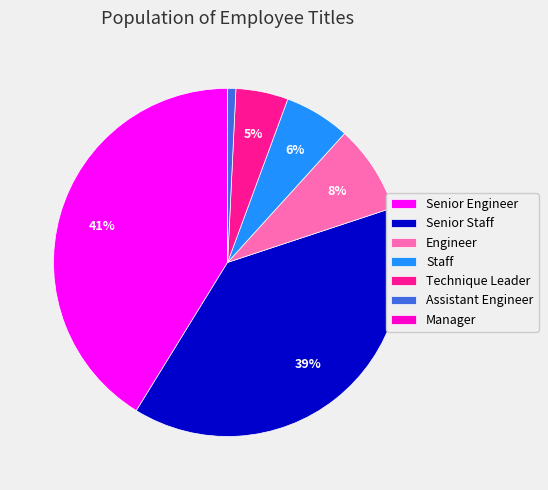

Combined, do Senior Engineer and Technique Leader account for over 50%?

No